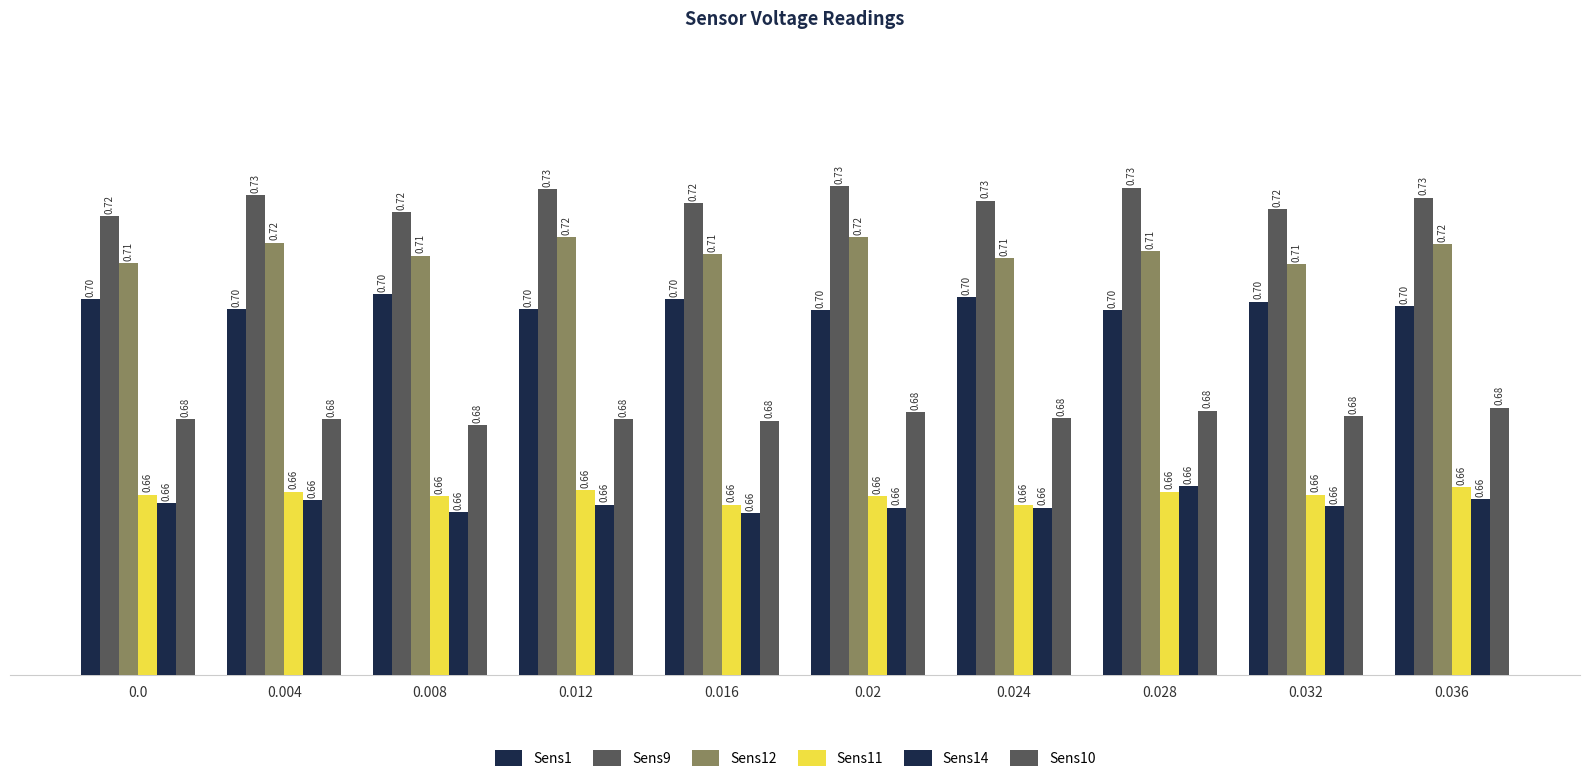

How many data points does each series have?

10